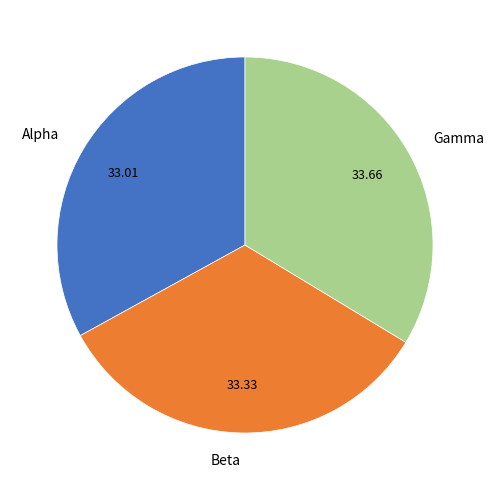

Is there a majority slice in this chart?

No